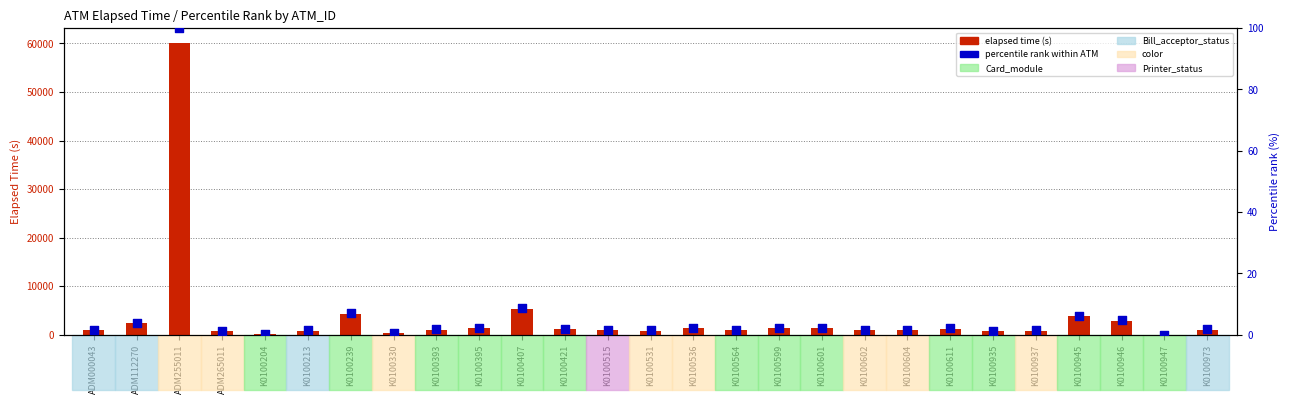

At which category is the sum across all series the highest?

ADM255011